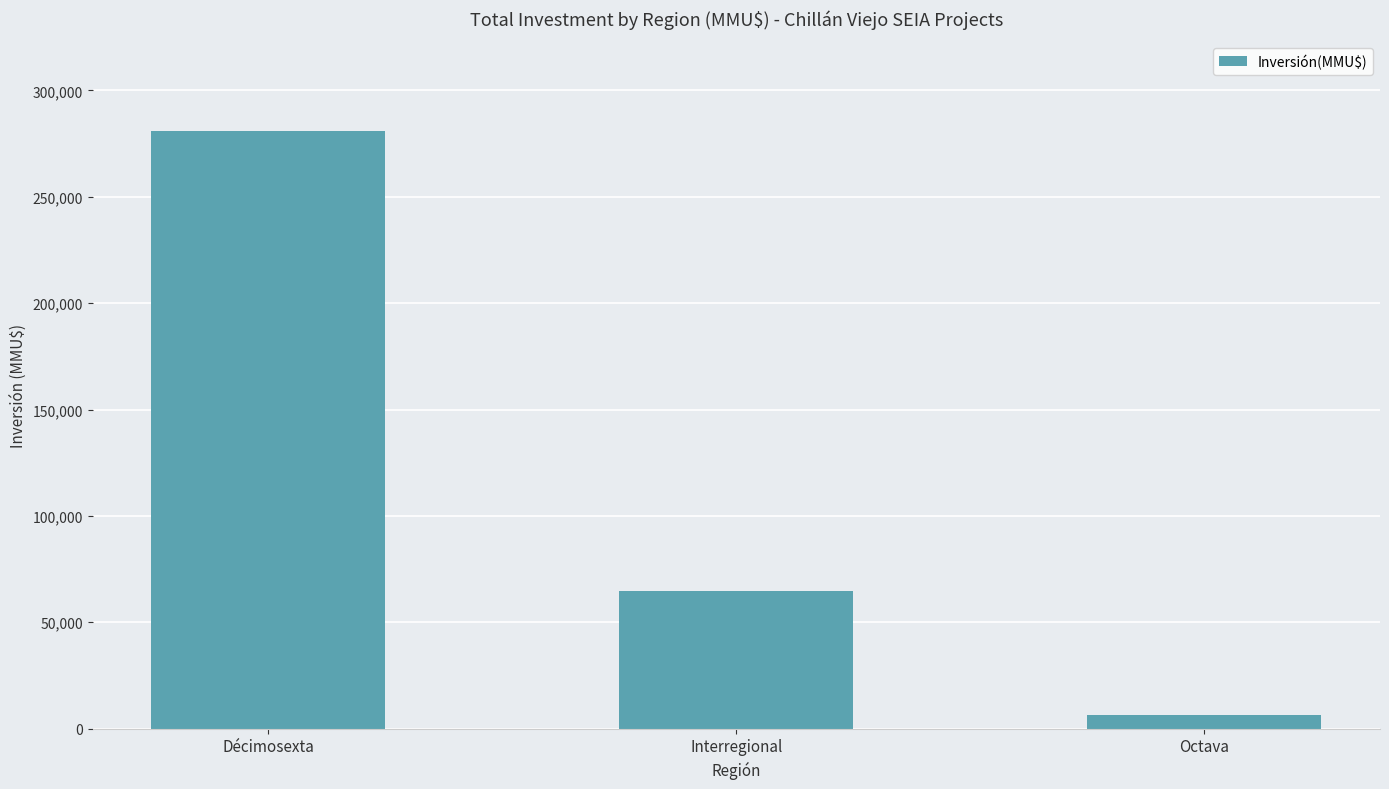

What is the label of the 2nd bar from the right?

Interregional